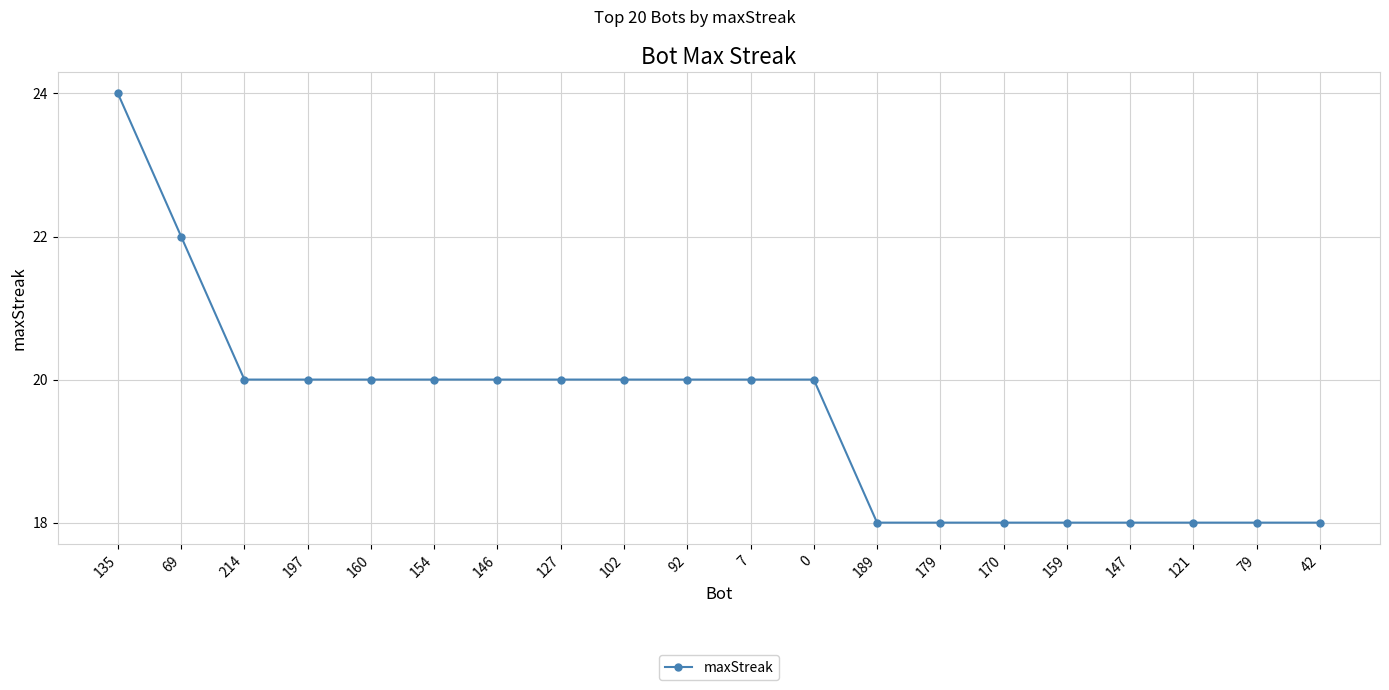

What is the difference between the maximum and minimum values?

6